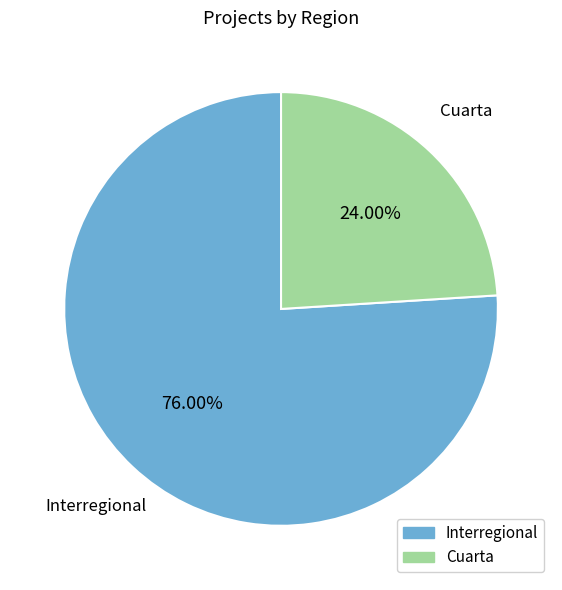

Which slice is the smallest?

Cuarta